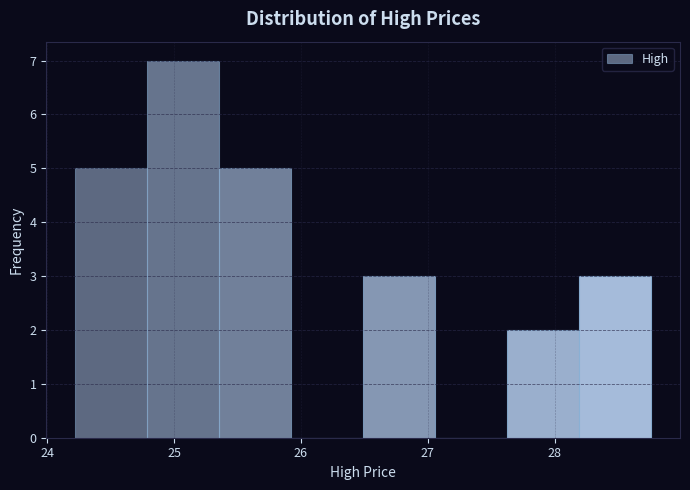

Which range on the x-axis has the tallest bar?

24.8 to 25.4